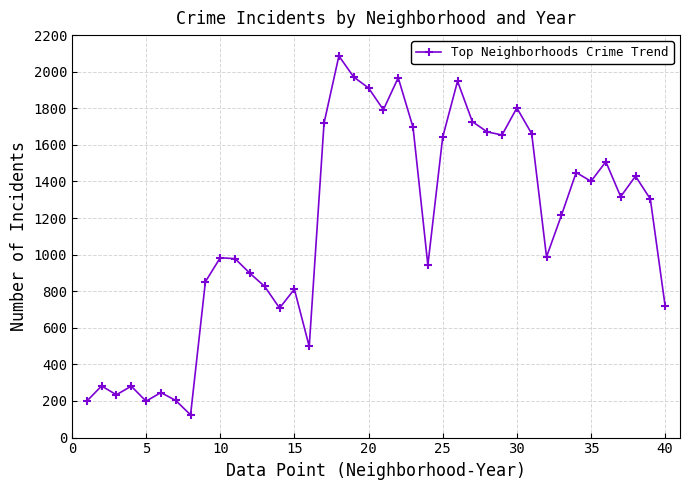

What is the difference between the second highest and minimum values?

1847